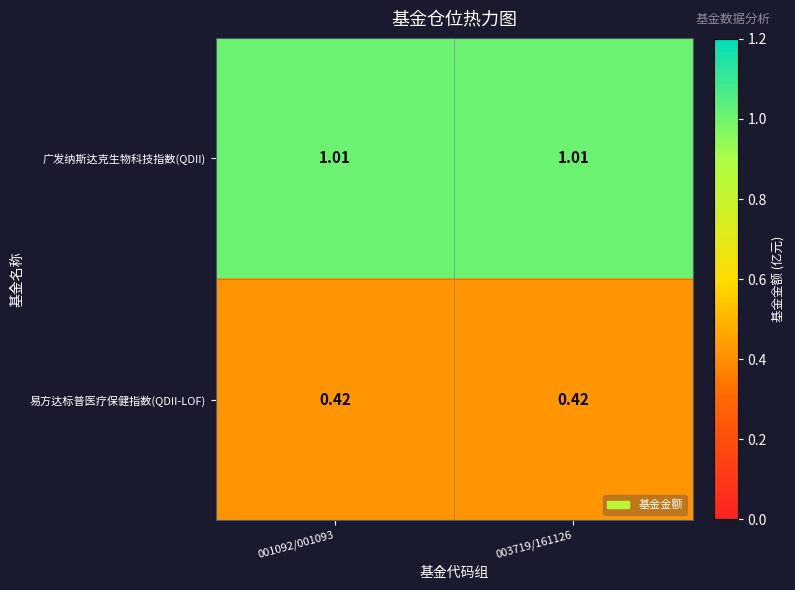

Rank the series by their maximum value, from lowest to highest.

易方达标普医疗保健指数(QDII-LOF), 广发纳斯达克生物科技指数(QDII)